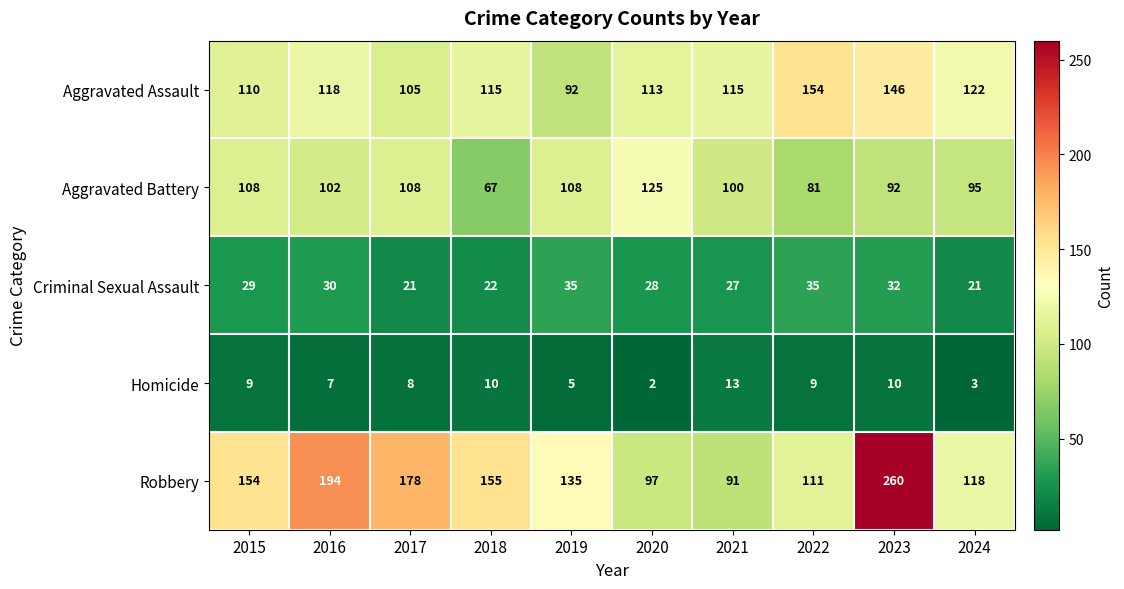

At which category is the sum across all series the highest?

2023